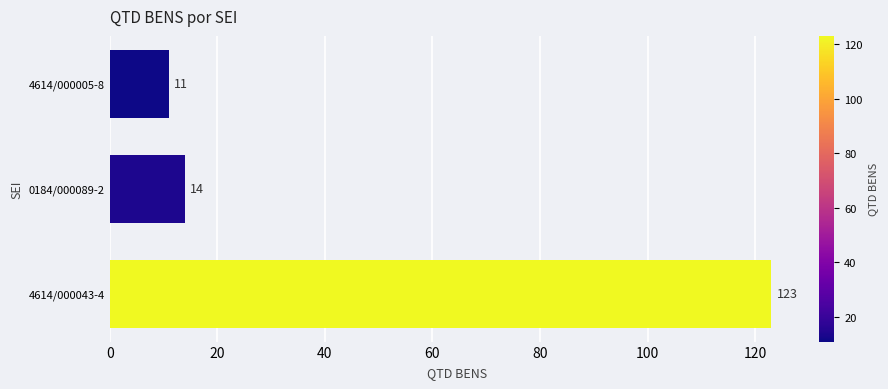

At which category does the chart reach its minimum across all series?

4614/000005-8